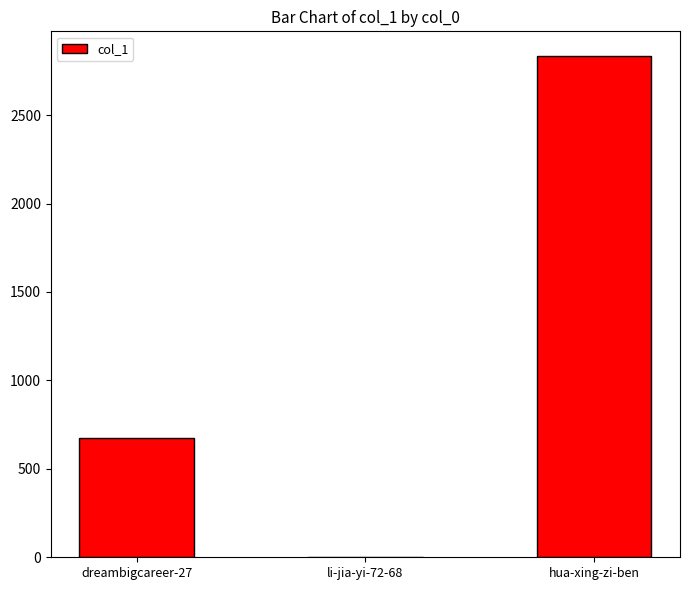

What is the sum of the values at dreambigcareer-27 and hua-xing-zi-ben?

3509